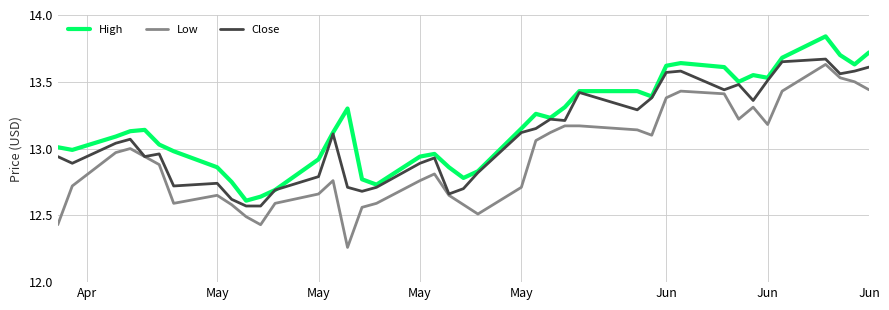

Which series has the widest spread of values?

Low